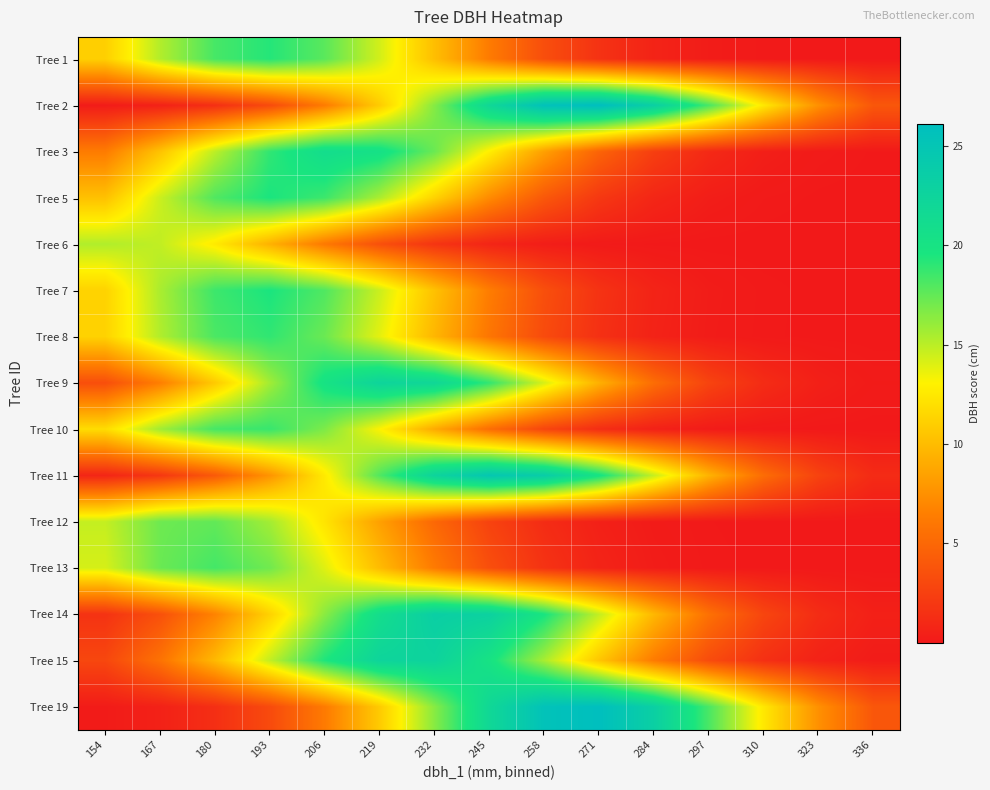

Reading left to right, list all the values displayed in this chart.

Tree 1: 154=11.1	167=15.2	180=18.3	193=19.2	206=17.7	219=14.3	232=10.1	245=6.3	258=3.4	271=1.6	284=0.7	297=0.2	310=0.1	323=0.0	336=0.0
Tree 2: 154=0.2	167=0.5	180=1.4	193=3.2	206=6.3	219=10.9	232=16.5	245=21.9	258=25.6	271=26.1	284=23.3	297=18.3	310=12.5	323=7.5	336=4.0
Tree 3: 154=6.3	167=10.4	180=15.0	193=18.9	206=20.9	219=20.3	232=17.3	245=12.8	258=8.4	271=4.8	284=2.4	297=1.0	310=0.4	323=0.1	336=0.0
Tree 5: 154=10.3	167=14.5	180=18.0	193=19.5	206=18.6	219=15.5	232=11.3	245=7.2	258=4.0	271=2.0	284=0.8	297=0.3	310=0.1	323=0.0	336=0.0
Tree 6: 154=15.3	167=14.8	180=12.6	193=9.4	206=6.1	219=3.5	232=1.7	245=0.8	258=0.3	271=0.1	284=0.0	297=0.0	310=0.0	323=0.0	336=0.0
Tree 7: 154=11.3	167=15.5	180=18.6	193=19.5	206=18.0	219=14.5	232=10.3	245=6.4	258=3.5	271=1.6	284=0.7	297=0.2	310=0.1	323=0.0	336=0.0
Tree 8: 154=11.2	167=15.3	180=18.1	193=18.9	206=17.2	219=13.8	232=9.7	245=5.9	258=3.2	271=1.5	284=0.6	297=0.2	310=0.1	323=0.0	336=0.0
Tree 9: 154=3.4	167=6.5	180=10.8	193=15.7	206=20.0	219=22.4	232=22.0	245=18.9	258=14.2	271=9.3	284=5.4	297=2.7	310=1.2	323=0.5	336=0.2
Tree 10: 154=11.8	167=15.7	180=18.3	193=18.7	206=16.7	219=13.1	232=9.0	245=5.4	258=2.8	271=1.3	284=0.5	297=0.2	310=0.1	323=0.0	336=0.0
Tree 11: 154=0.8	167=2.0	180=4.2	193=7.7	206=12.6	219=18.0	232=22.5	245=24.7	258=23.7	271=19.9	284=14.7	297=9.5	310=5.4	323=2.7	336=1.2
Tree 12: 154=14.7	167=17.2	180=17.5	193=15.7	206=12.3	219=8.4	232=5.1	245=2.7	258=1.2	271=0.5	284=0.2	297=0.1	310=0.0	323=0.0	336=0.0
Tree 13: 154=14.2	167=17.3	180=18.3	193=17.1	206=13.9	219=10.0	232=6.2	245=3.4	258=1.6	271=0.7	284=0.3	297=0.1	310=0.0	323=0.0	336=0.0
Tree 14: 154=1.6	167=3.5	180=6.7	193=11.2	206=16.4	219=20.9	232=23.4	245=22.9	258=19.6	271=14.8	284=9.7	297=5.6	310=2.8	323=1.3	336=0.5
Tree 15: 154=2.9	167=5.7	180=9.8	193=14.8	206=19.4	219=22.4	232=22.6	245=20.0	258=15.5	271=10.5	284=6.3	297=3.3	310=1.5	323=0.6	336=0.2
Tree 19: 154=0.2	167=0.5	180=1.4	193=3.2	206=6.2	219=10.8	232=16.4	245=21.9	258=25.5	271=26.0	284=23.2	297=18.2	310=12.5	323=7.5	336=3.9